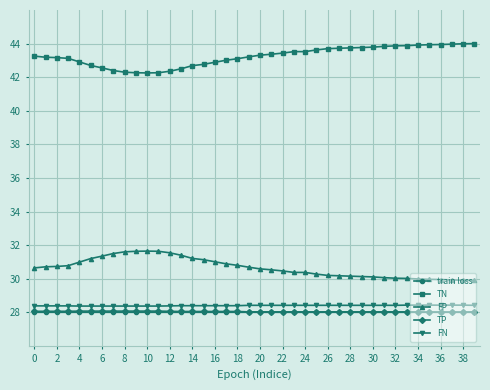

What is the average value of the FP series?

30.7